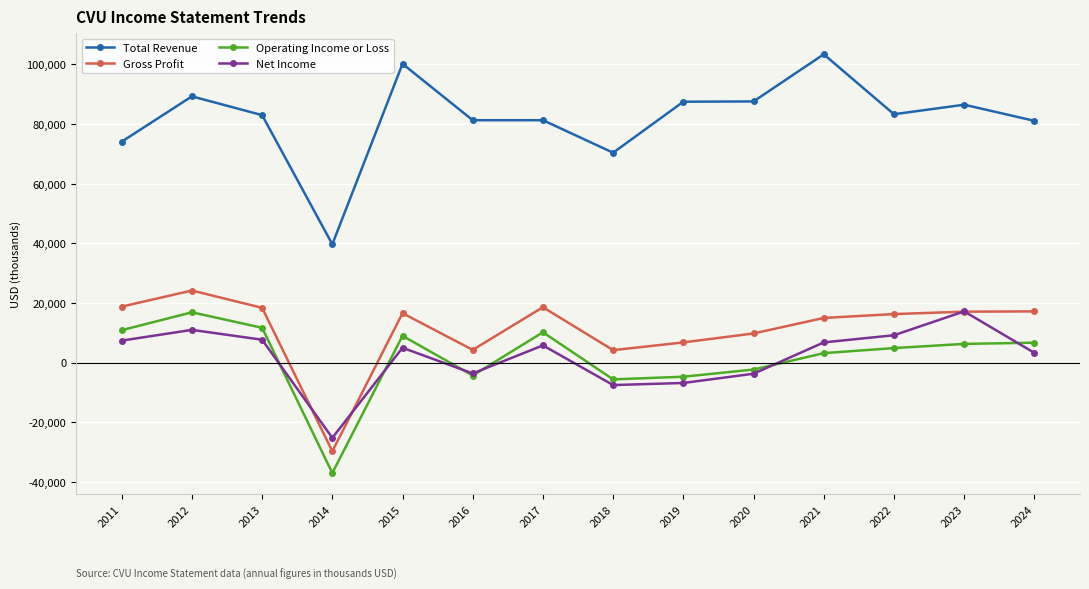

What is the value of the Net Income point at the 8th from the left?

-7500